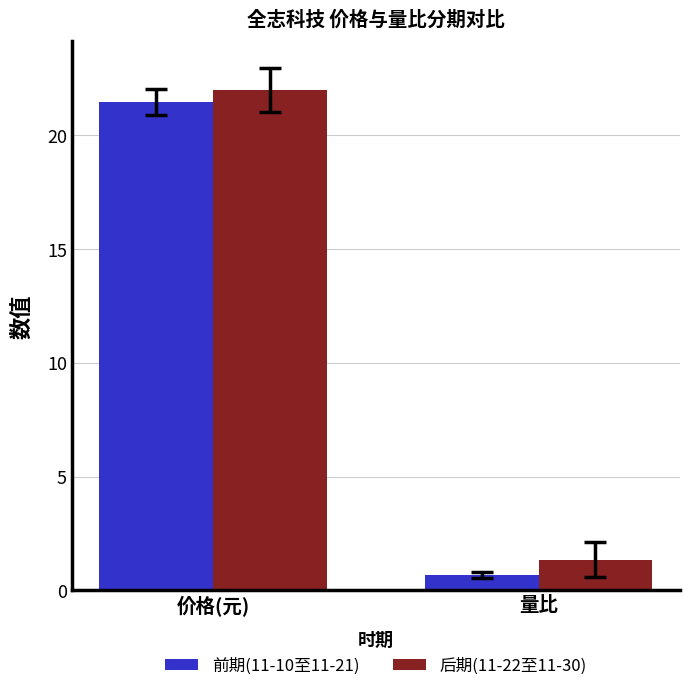

What is the label of the 2nd bar from the left?

量比